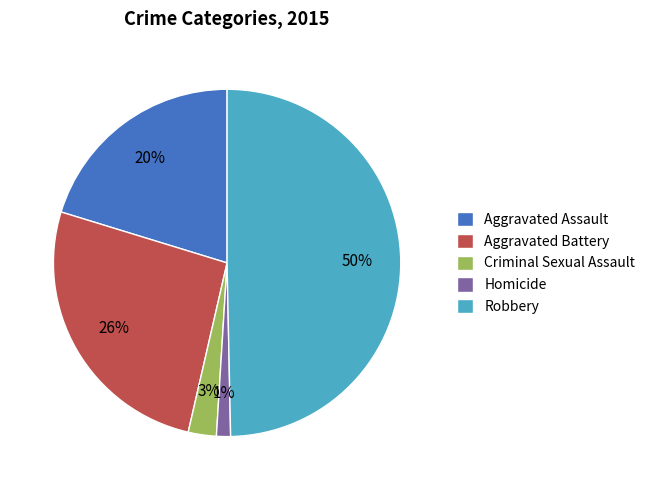

How many slices are in this pie chart?

5